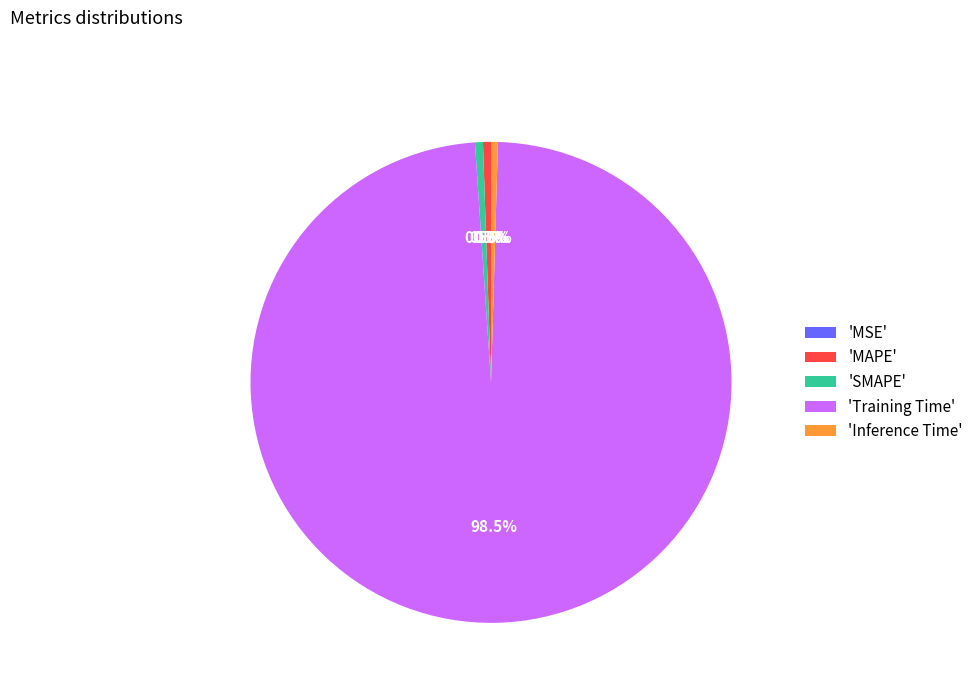

Is it true that MSE is 9% of the pie?

False